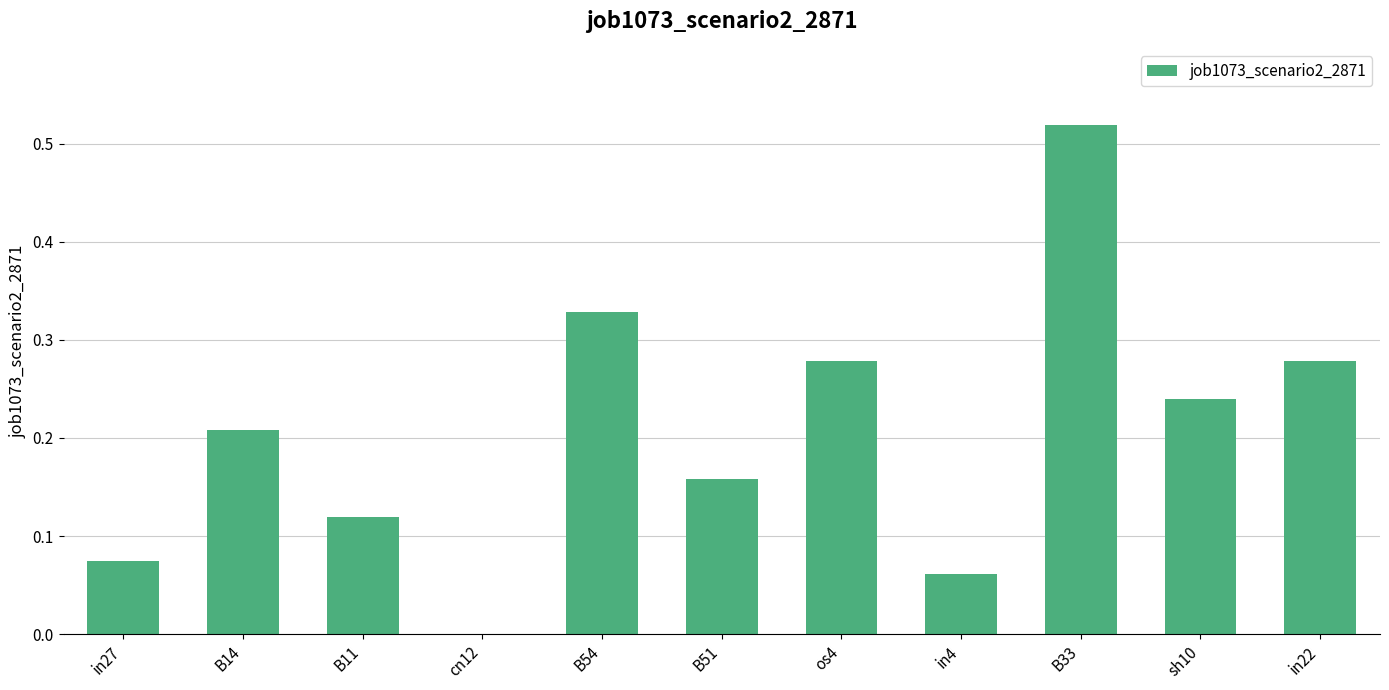

What is the change in value from os4 to B33?

+0.2